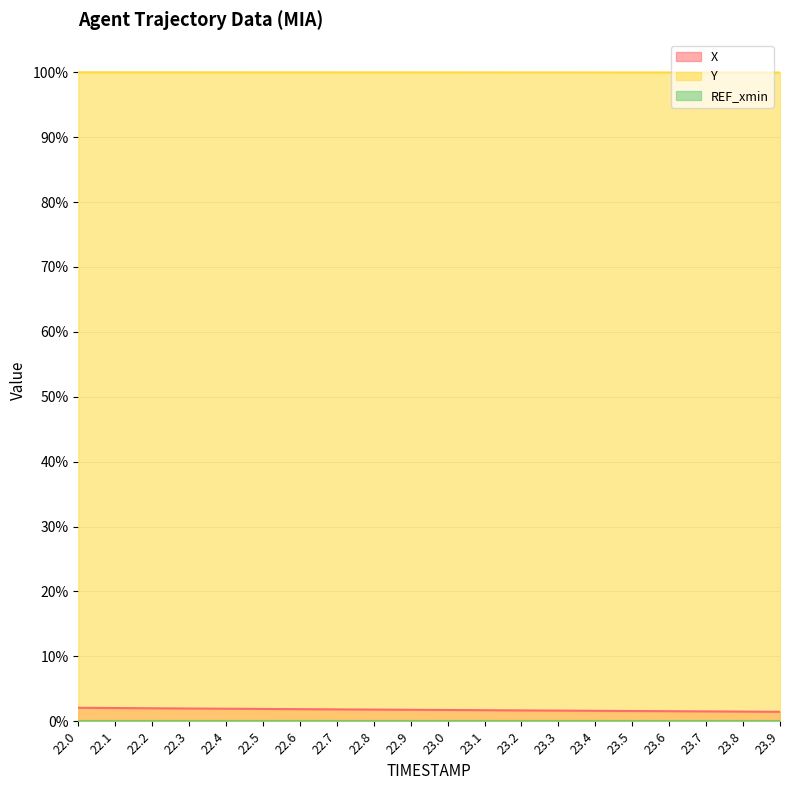

What is the label of the 13th point from the left?

23.2